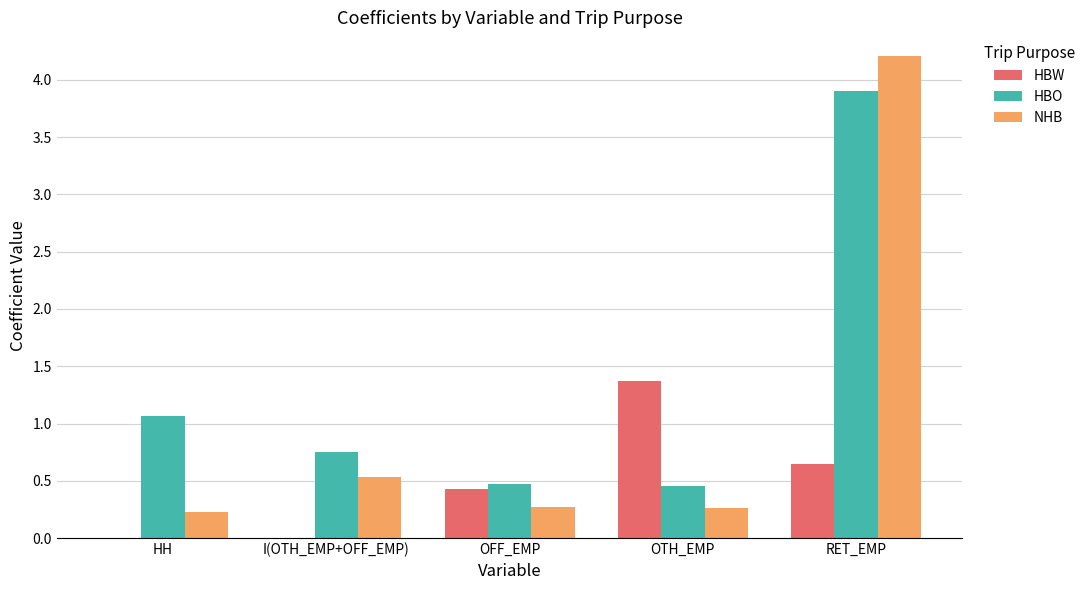

Which series changed the most between OTH_EMP and RET_EMP?

NHB